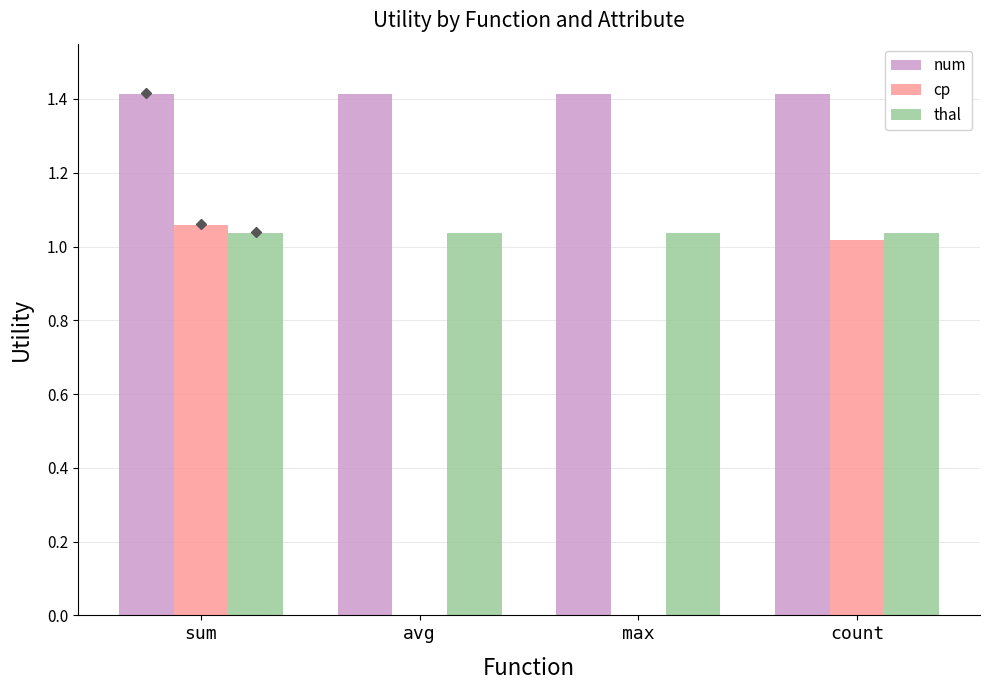

Is the value of thal at avg greater than the value of cp at avg?

Yes